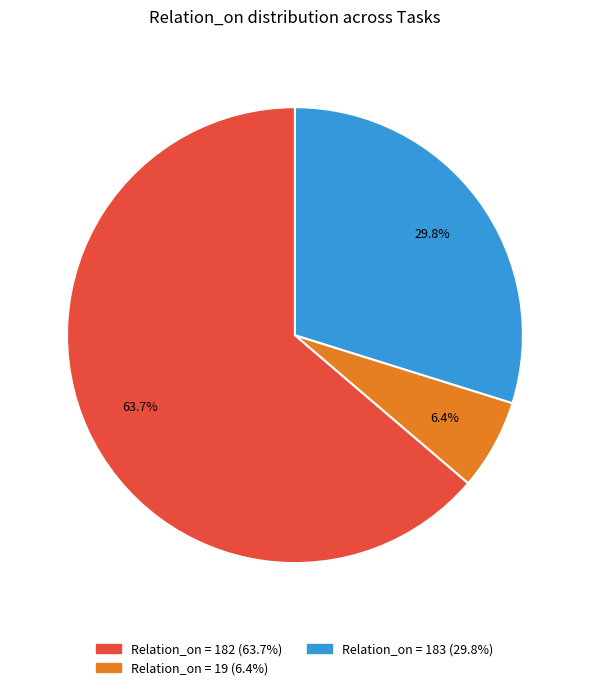

Is there a majority slice in this chart?

Yes